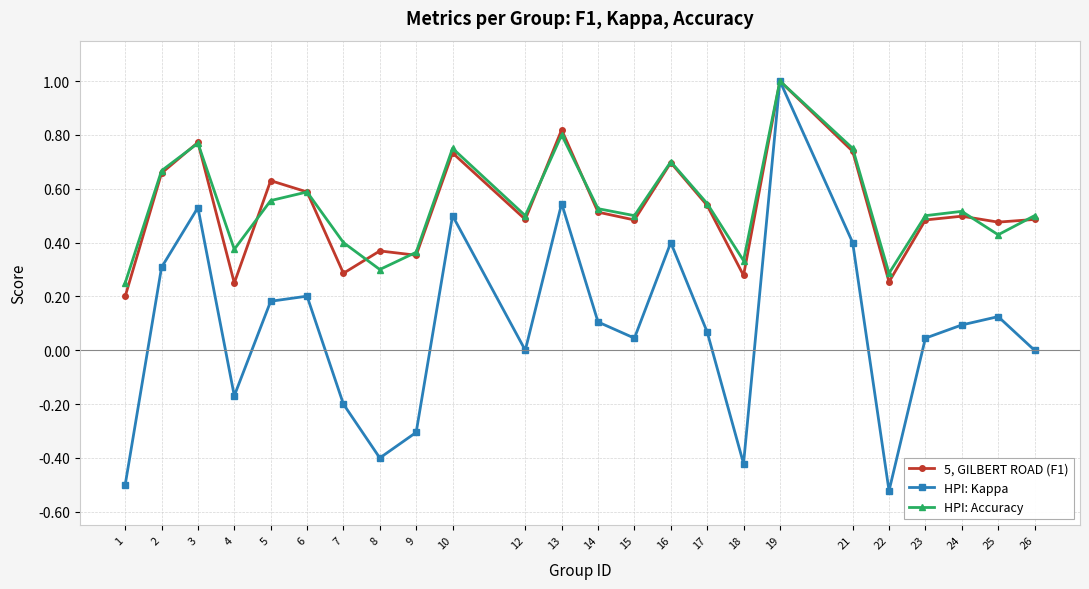

How many lines are shown in the chart?

3